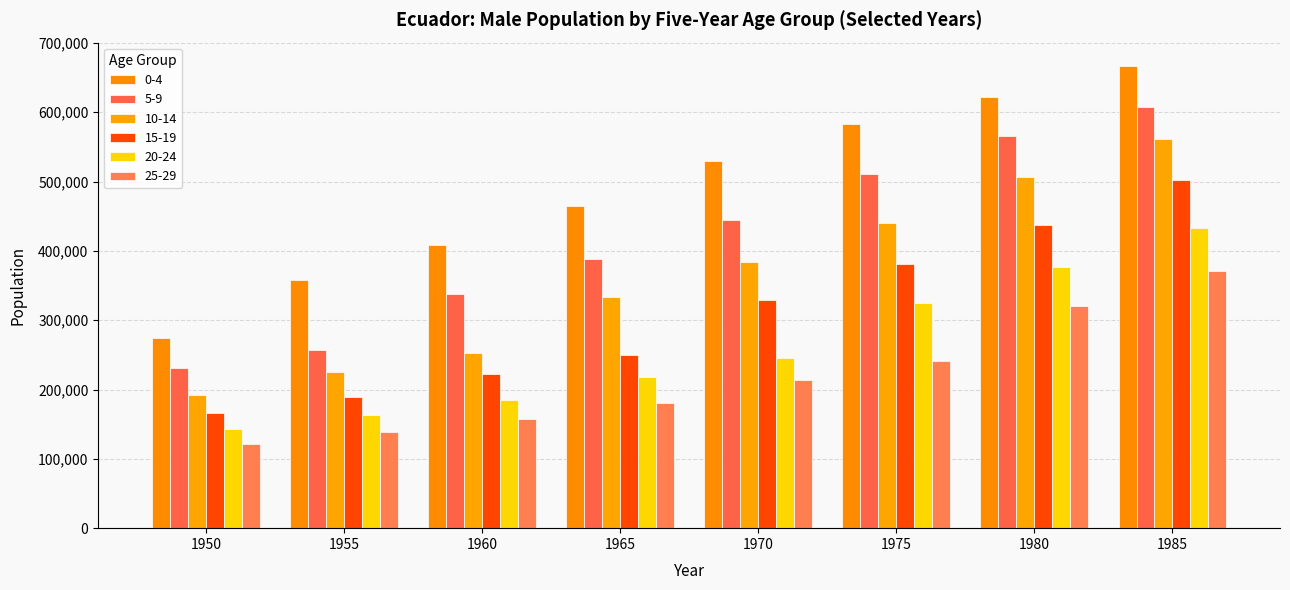

What is the greatest value displayed?

666974